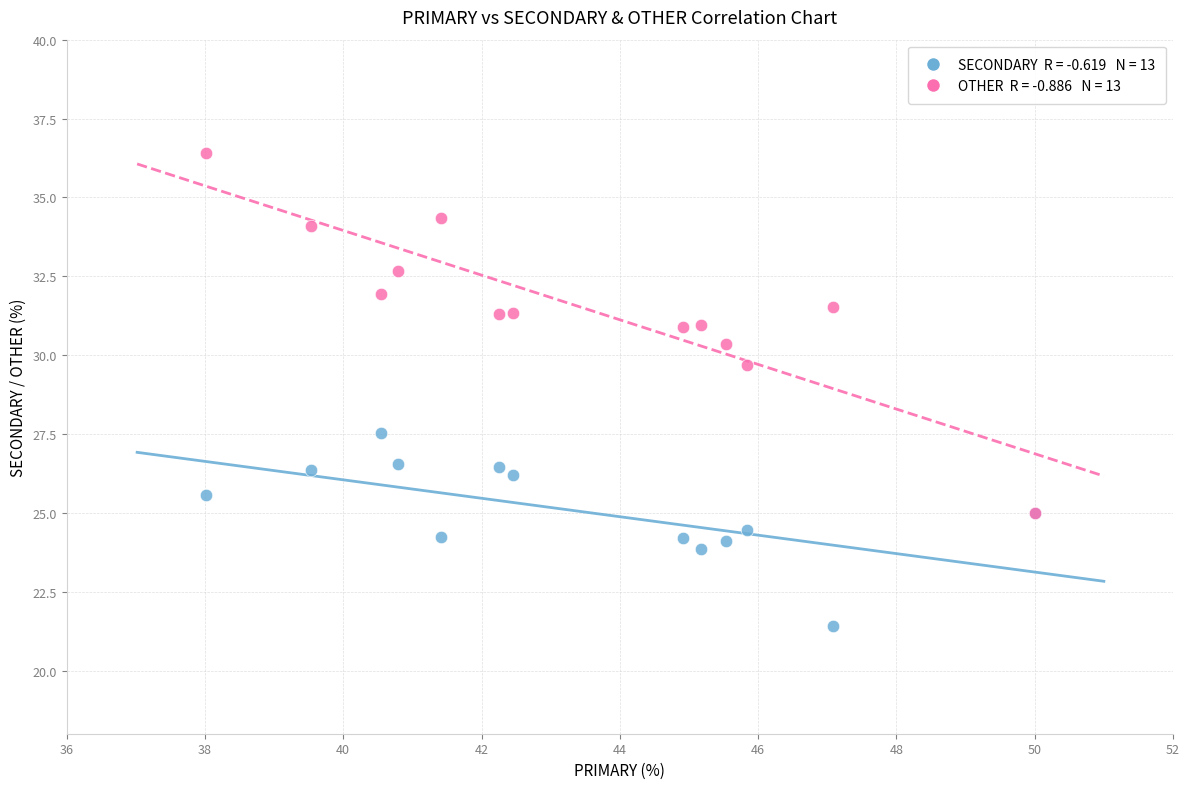

Across all series, what Y value is closest to 28?

27.5